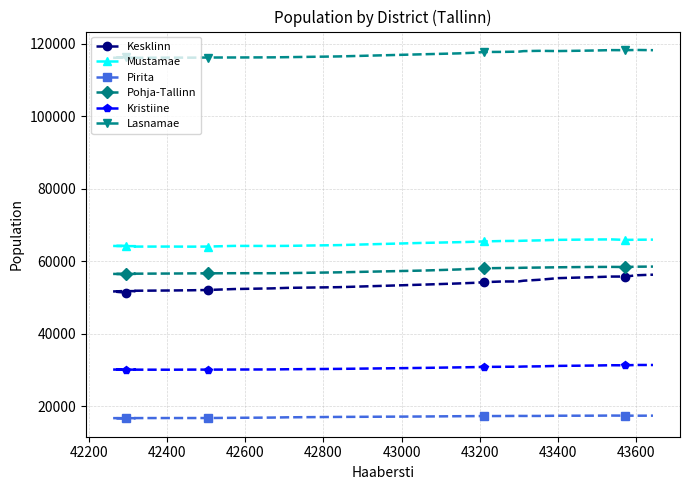

What is the average value of the Lasnamae series?

117066